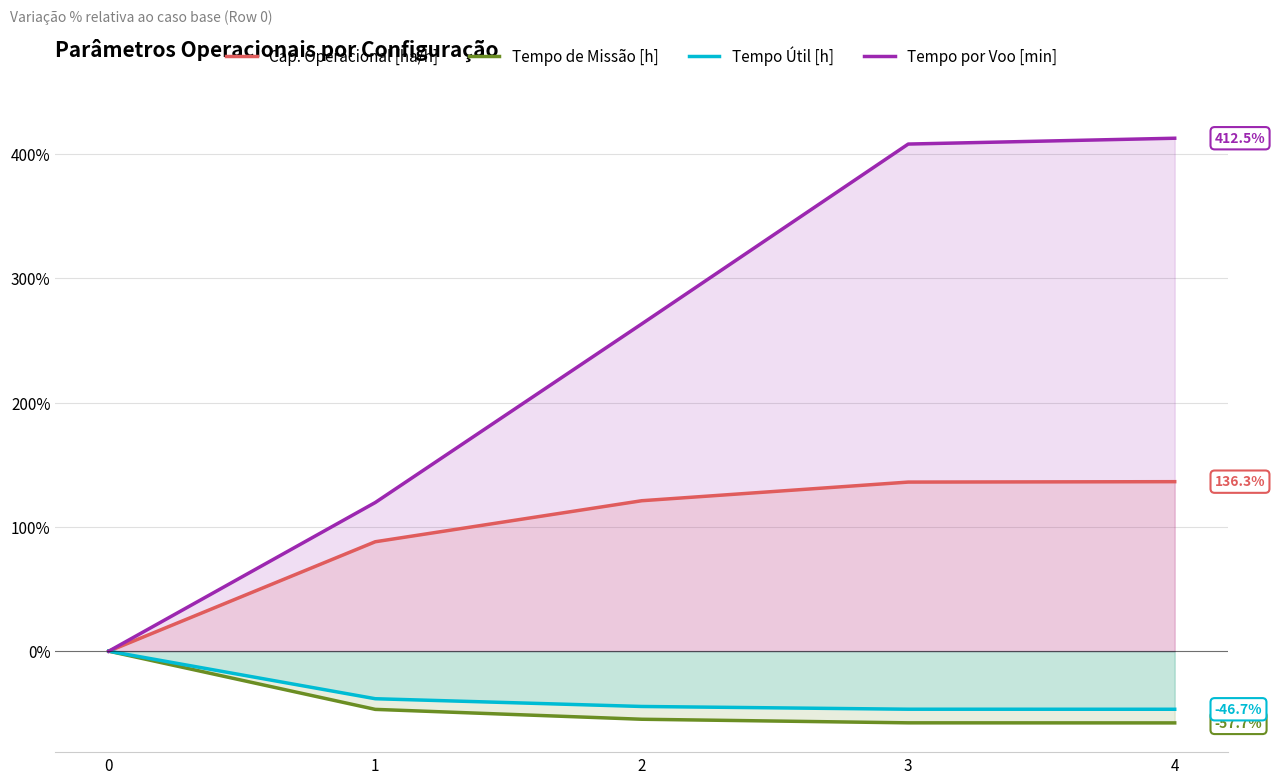

Does the chart display data point markers on the line(s)?

No